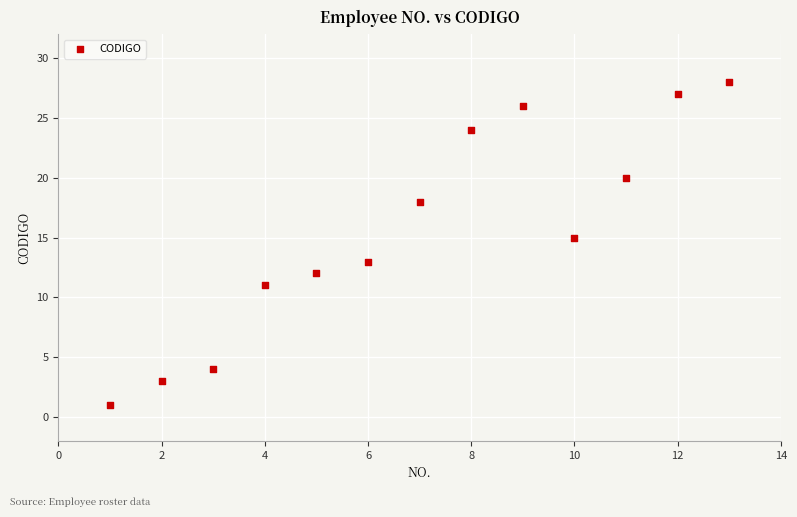

What is the range of X values (max minus min)?

12